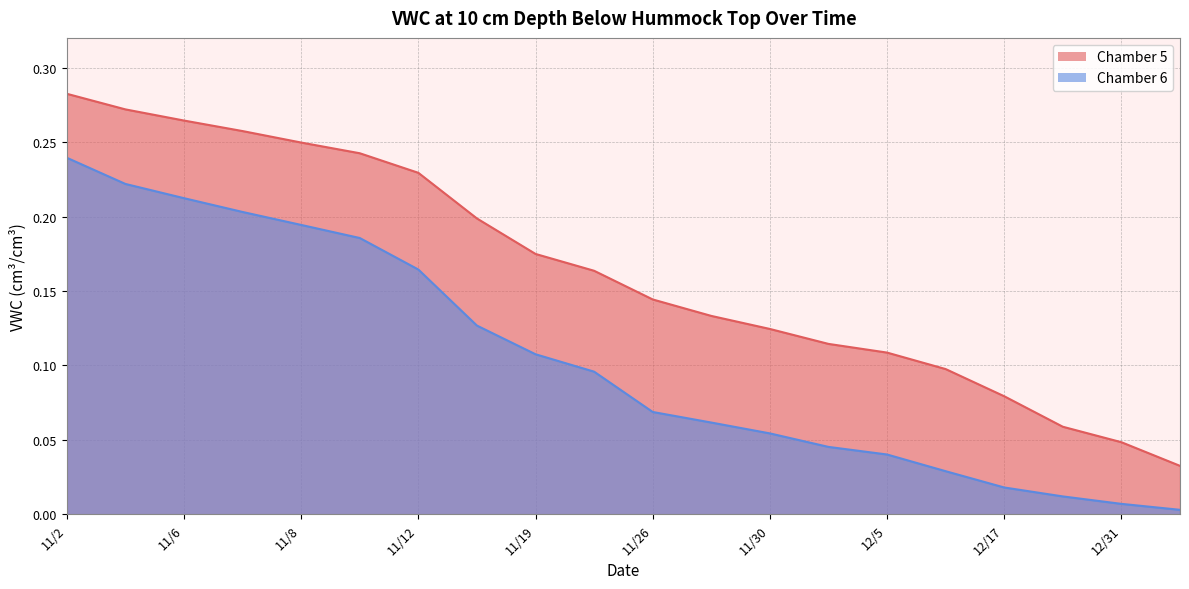

How many data points does each series have?

20